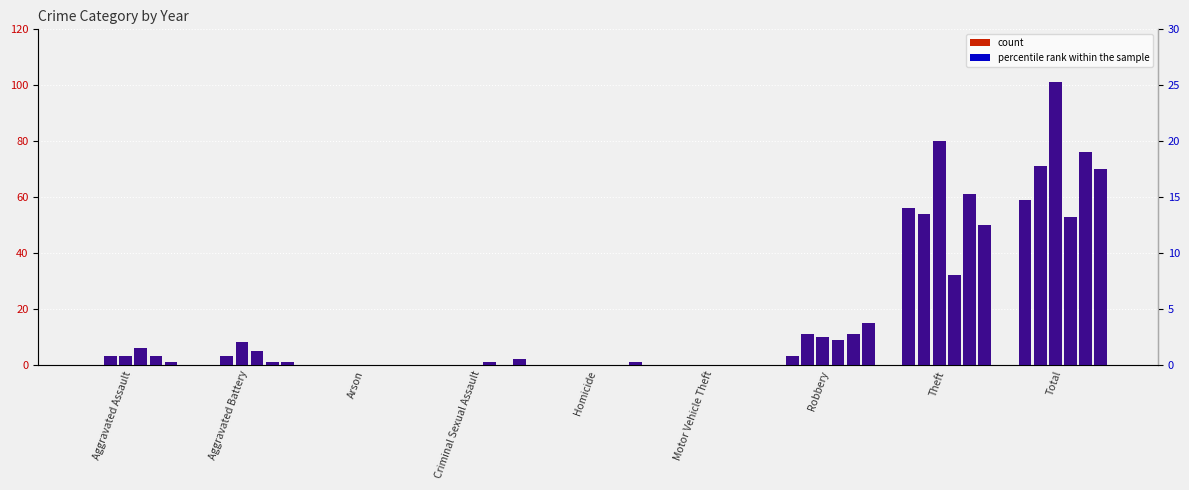

Does the chart contain stacked bars?

No